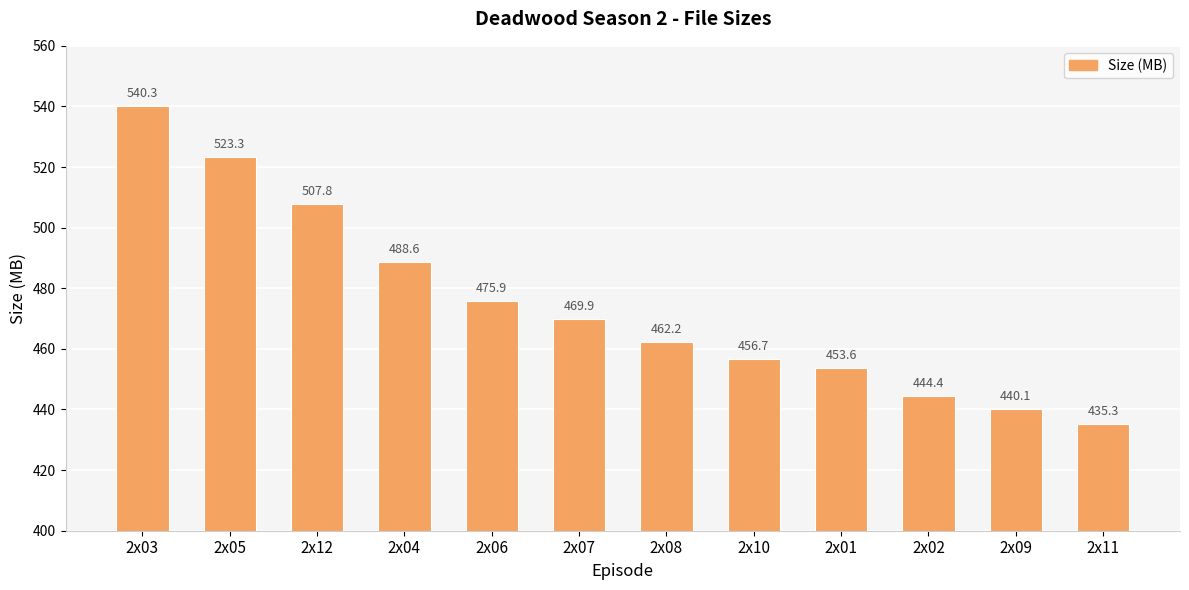

Is it true that the value at 2x09 is 440.1?

True